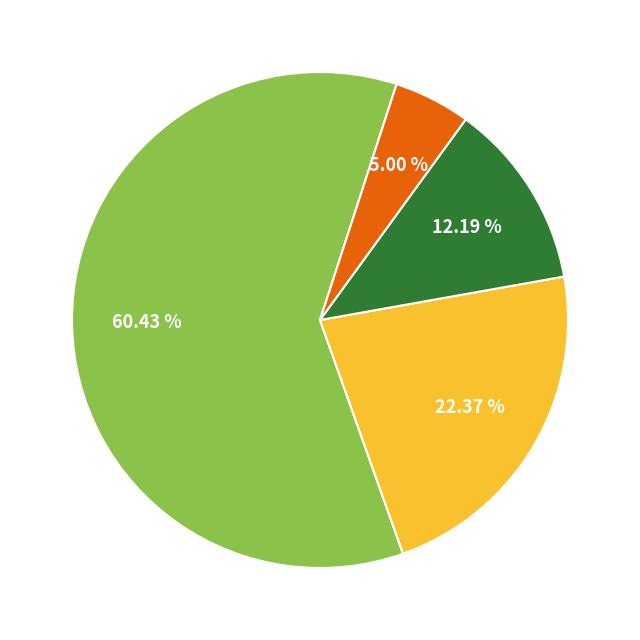

How many slices are in this pie chart?

4